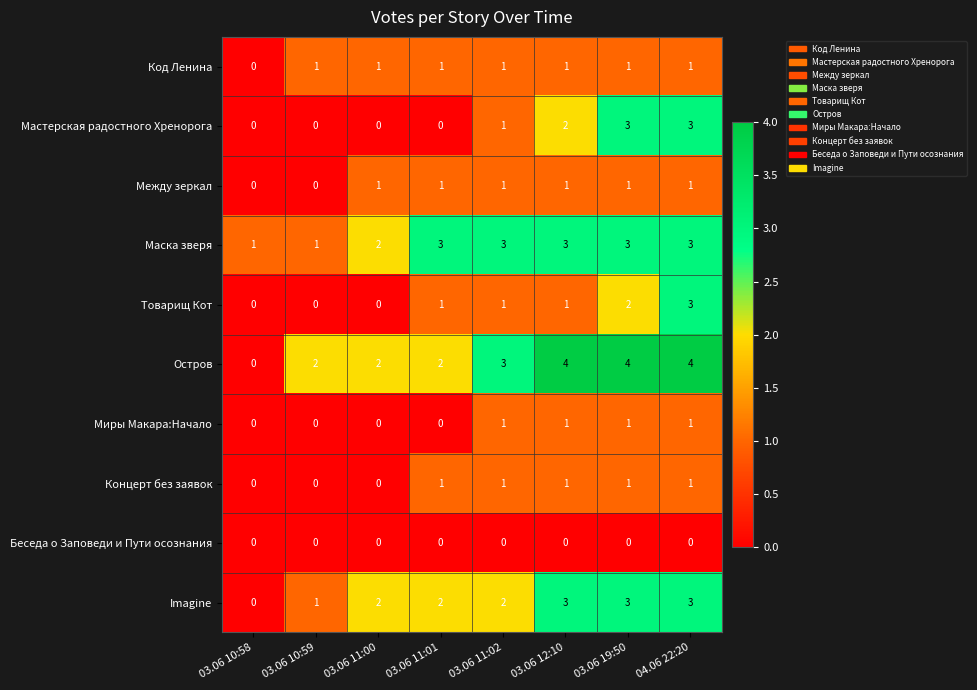

What is the maximum value shown in the chart?

4